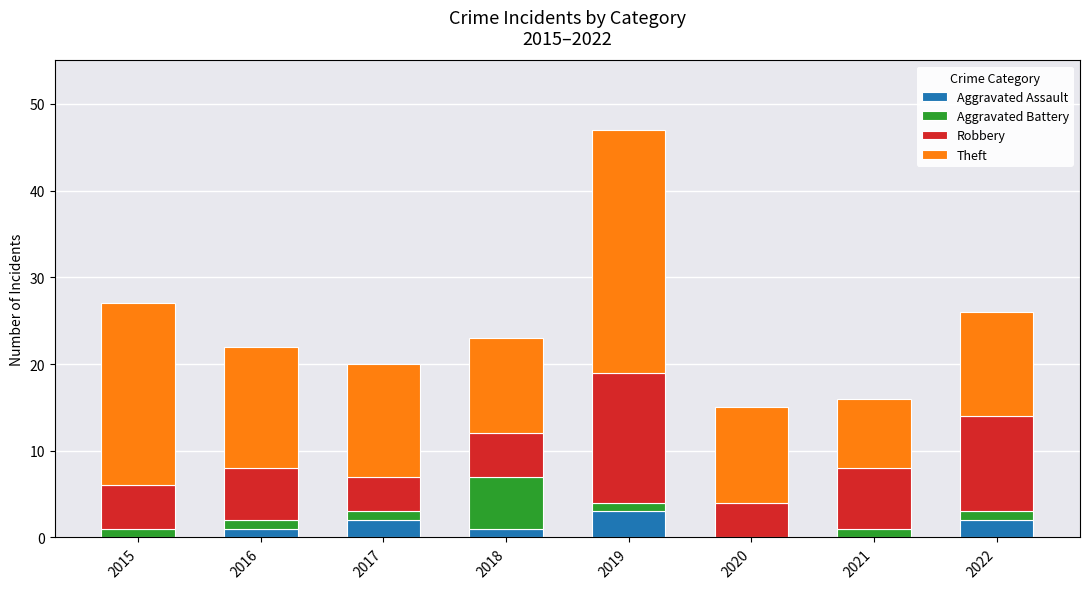

What is the total value across all series at 2019?

47